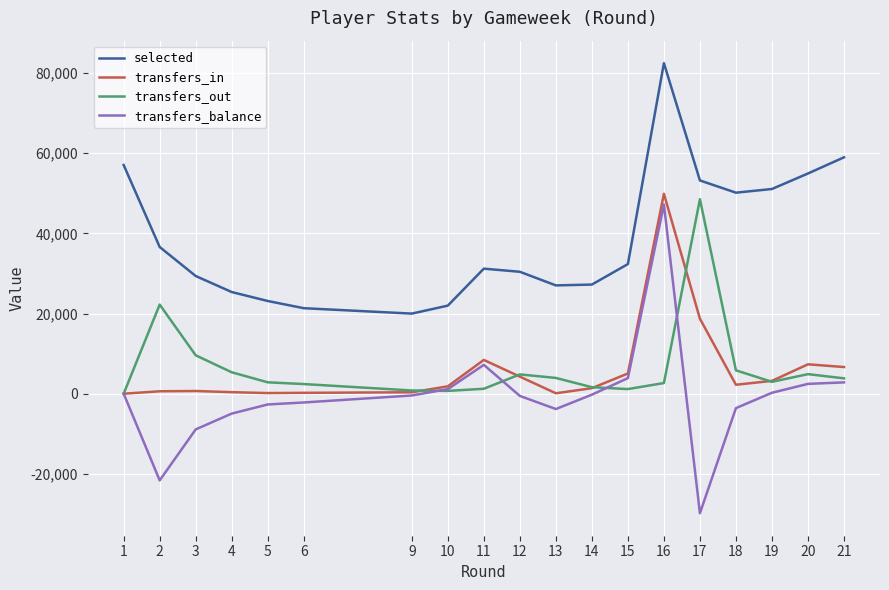

What is the difference between the maximum and second lowest values in the selected series?

61108